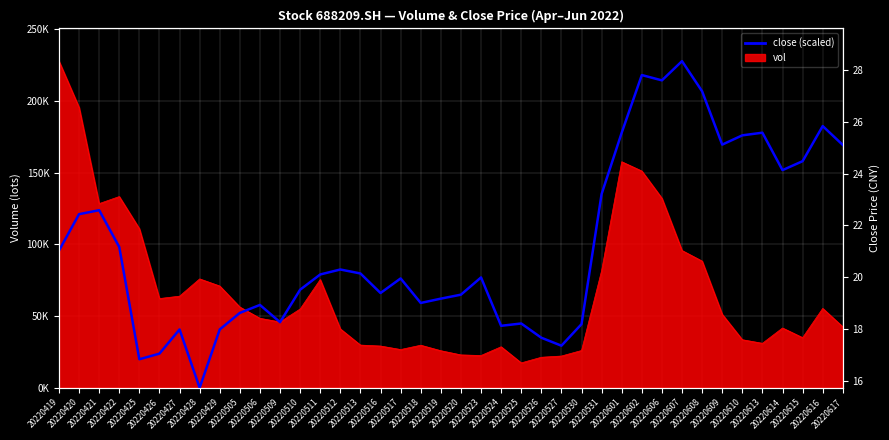

What is the difference between the values at 20220420 and 20220527?

91724.6